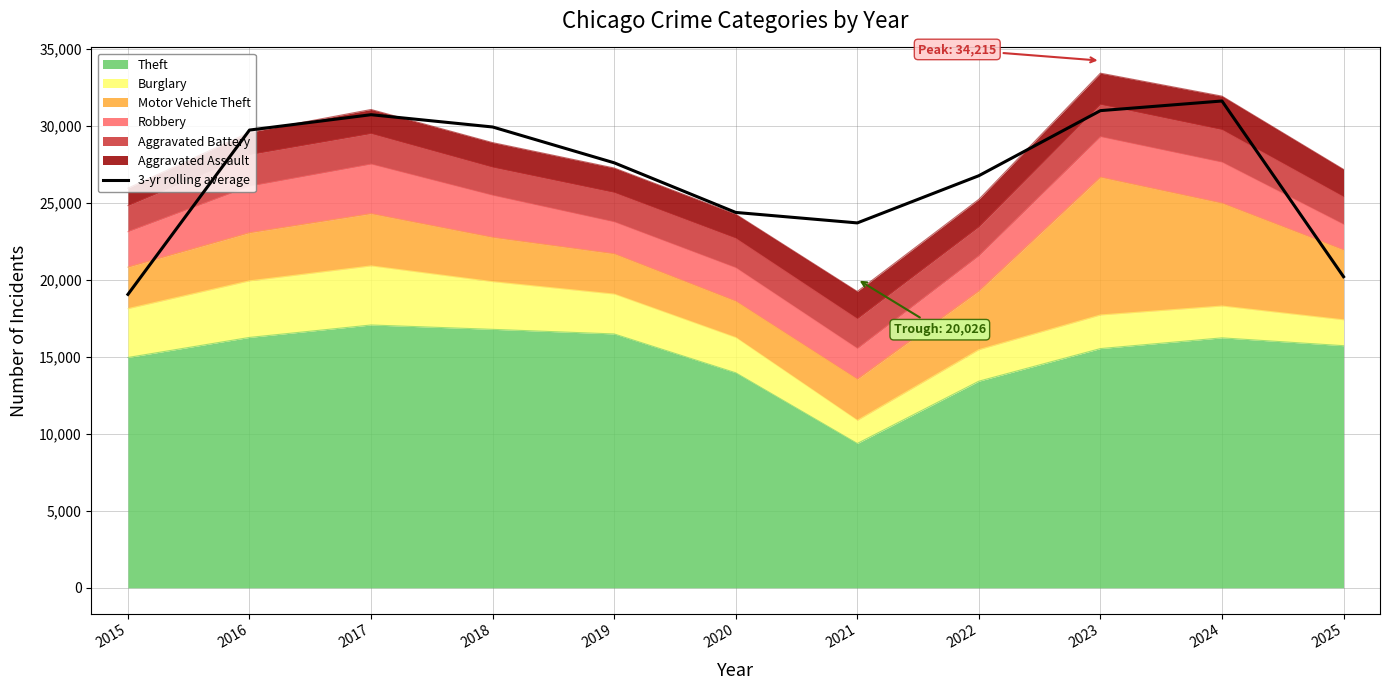

Which label corresponds to the smallest value in the chart?

2015